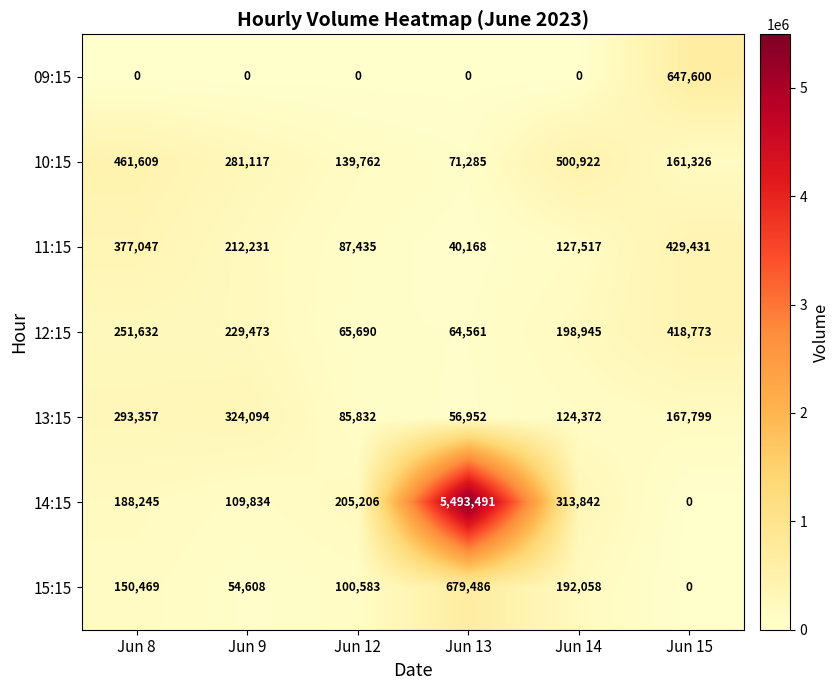

What is the total value across all series at Jun 14?

1457656